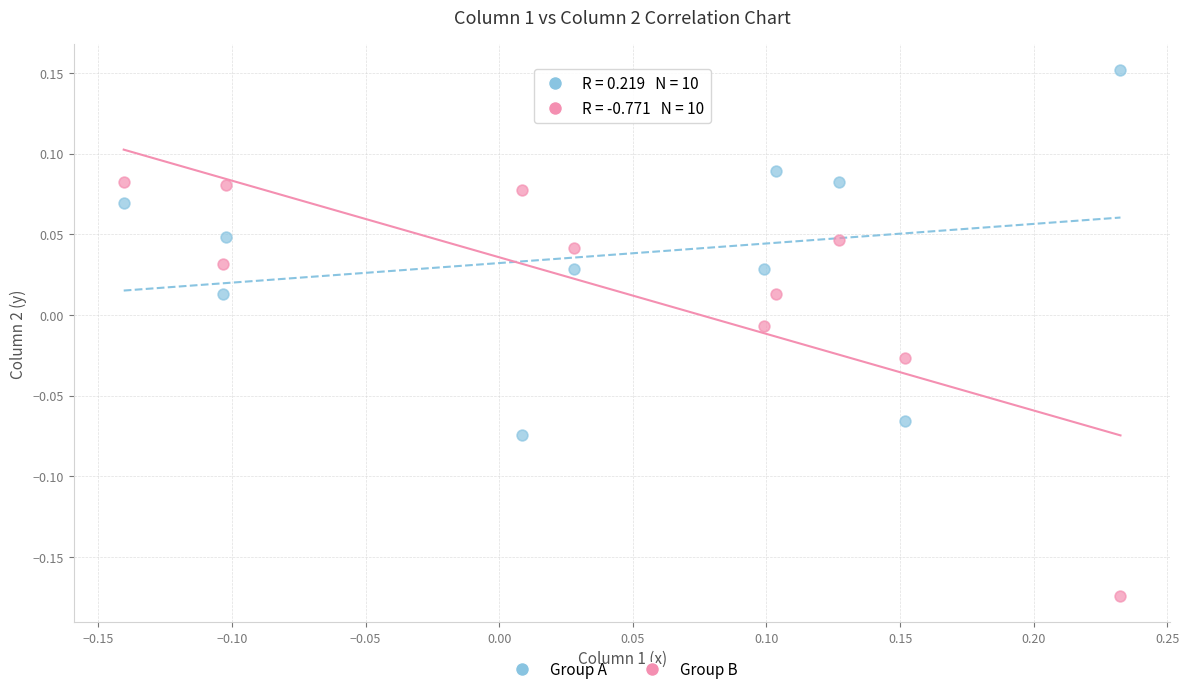

Which series contains the lowest Y value?

Group B